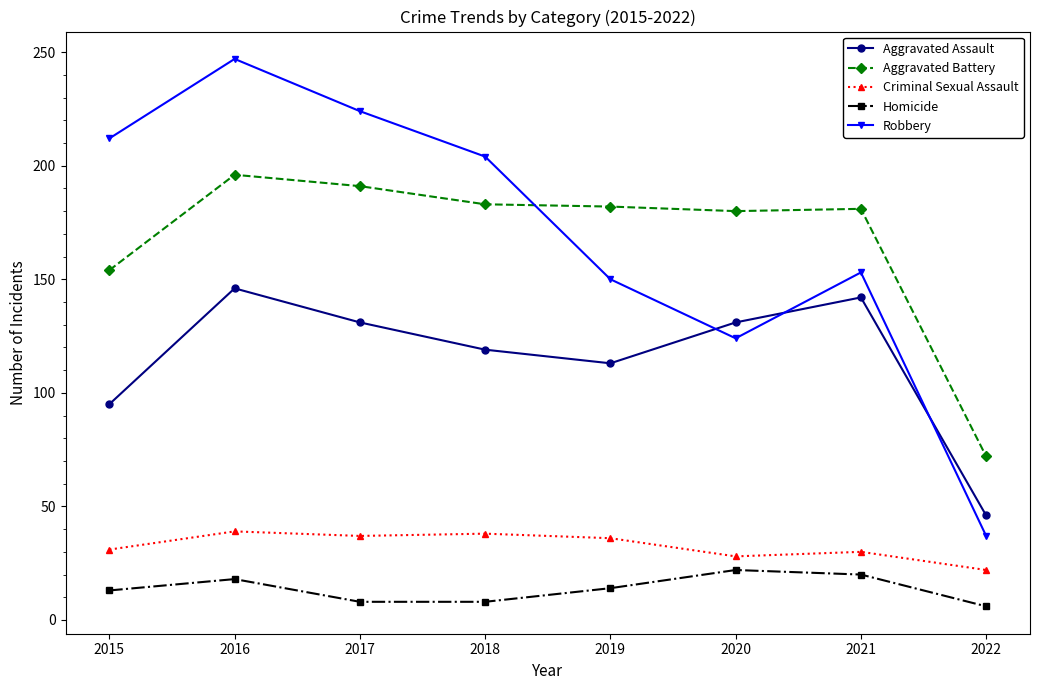

At which label is Aggravated Battery closest to 134?

2015